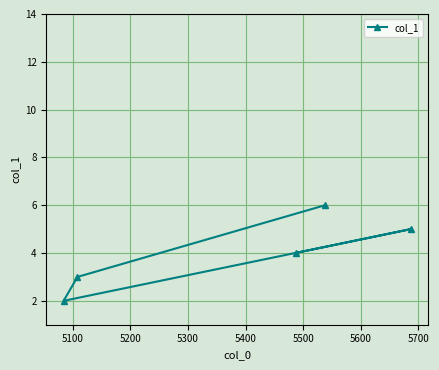

What is the average value?

4